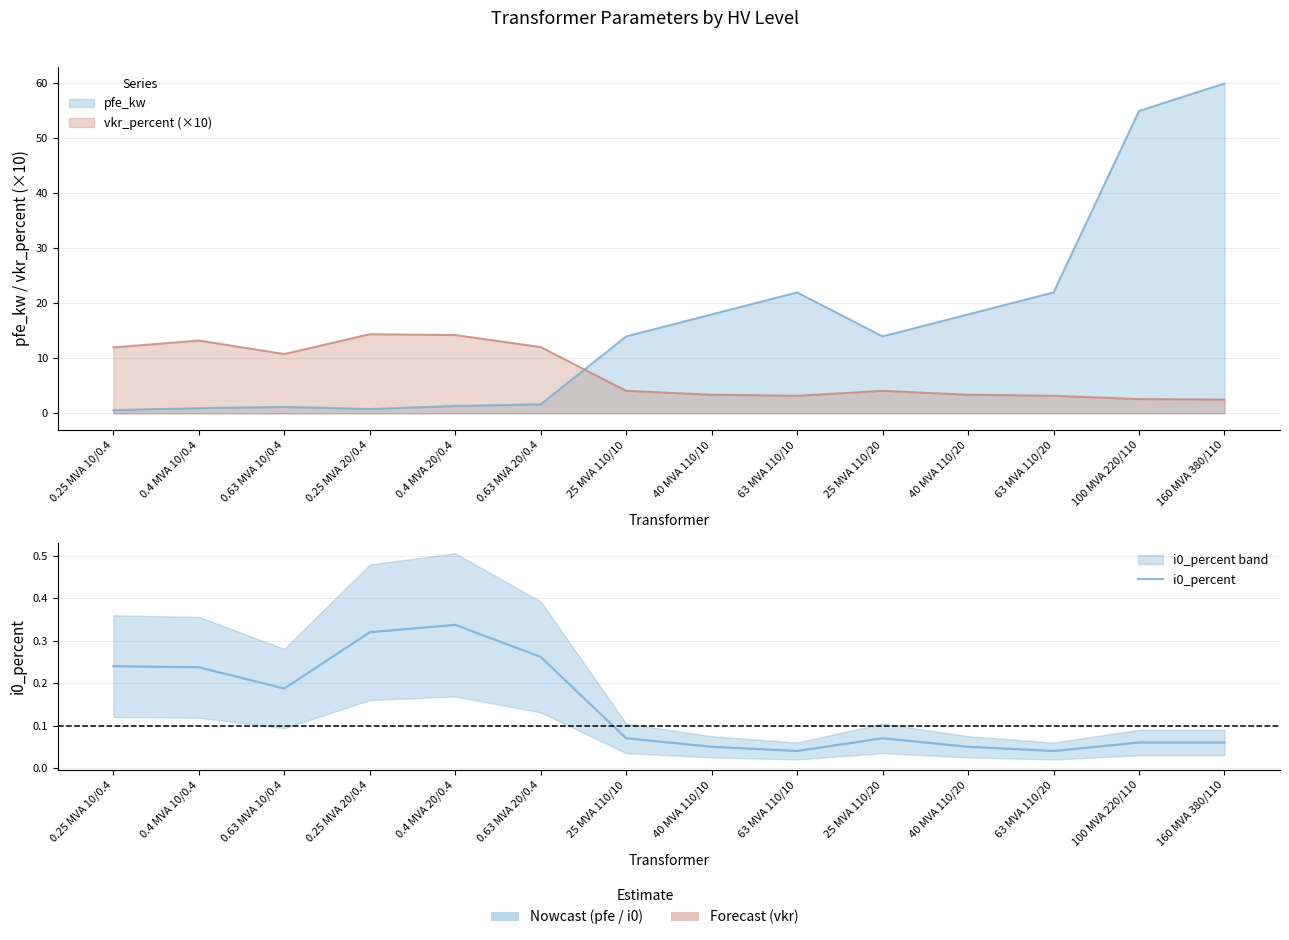

Which category has the highest value across all series?

0.4 MVA 20/0.4